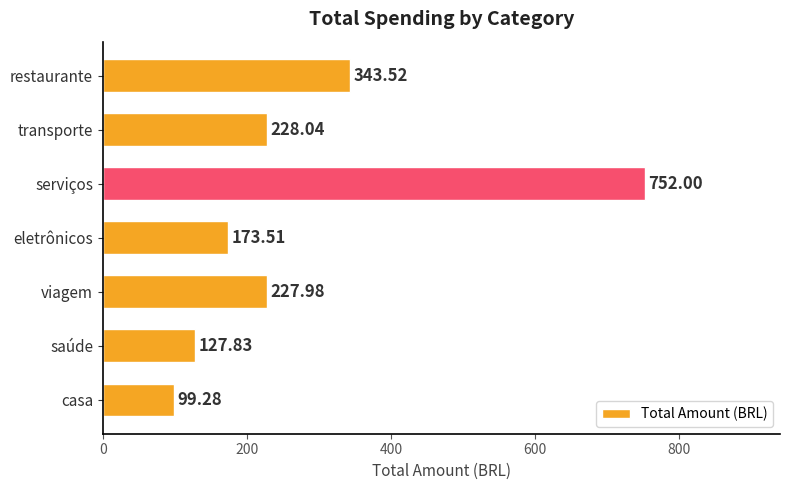

Which has a higher value, viagem or transporte?

transporte